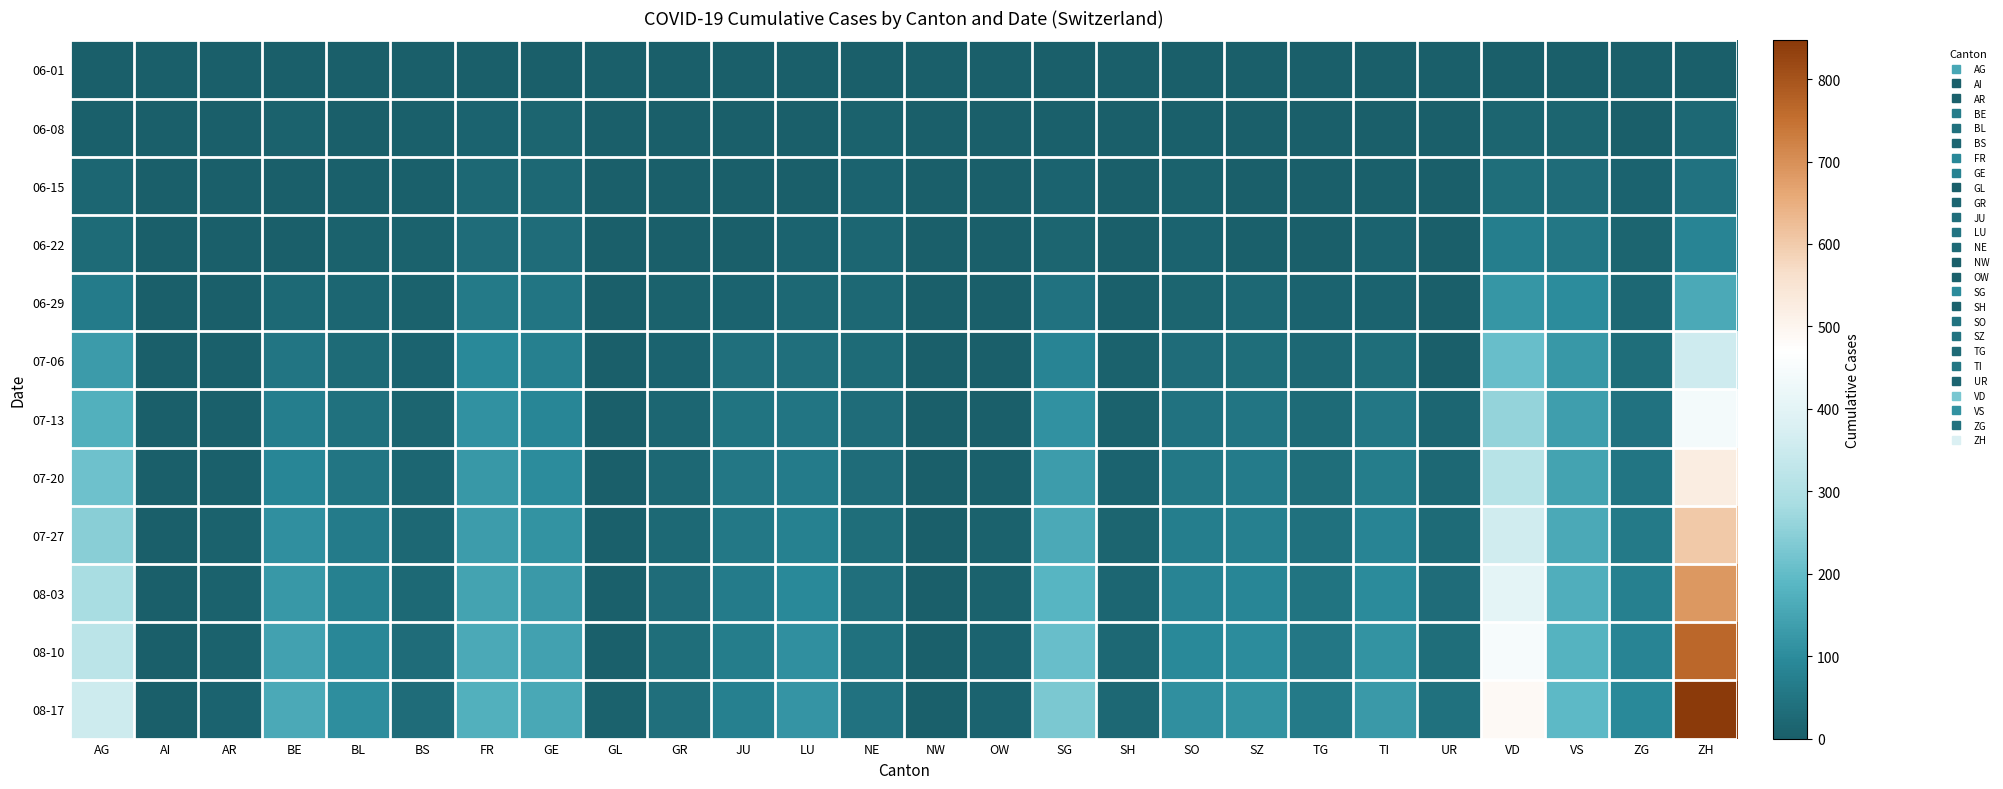

How many data points does each series have?

26